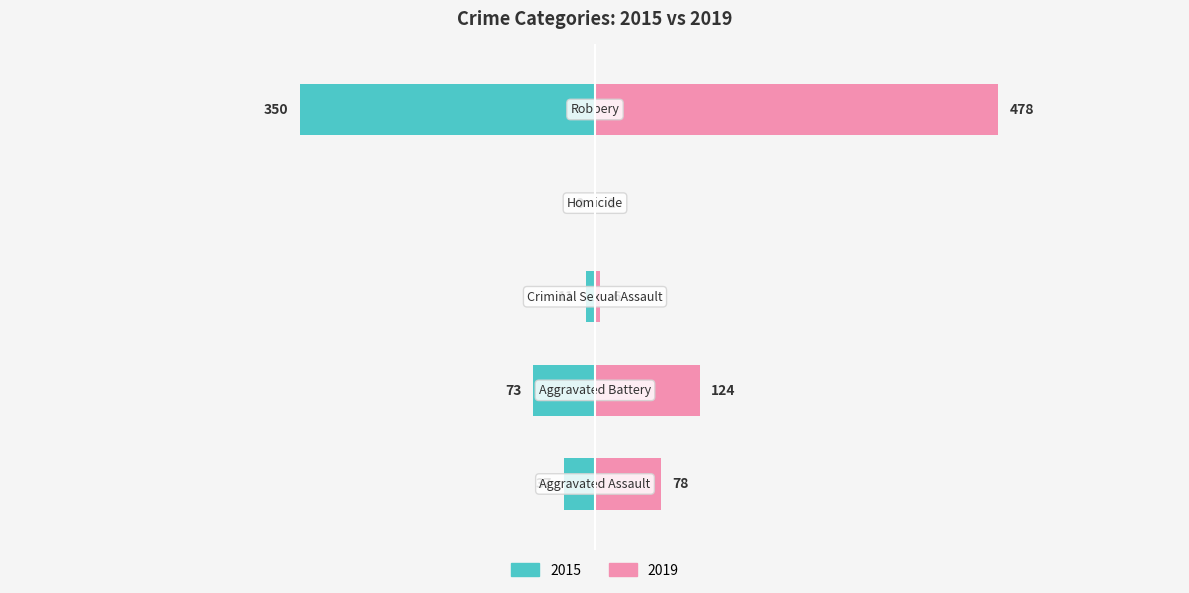

Read the Left (2015) value at Robbery.

-350